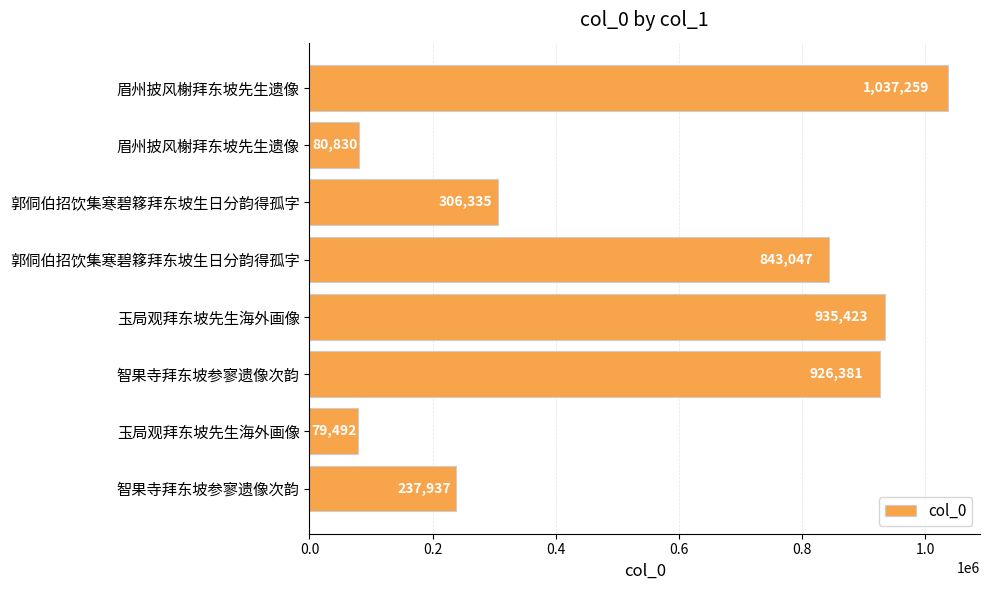

What is the average value?

555838